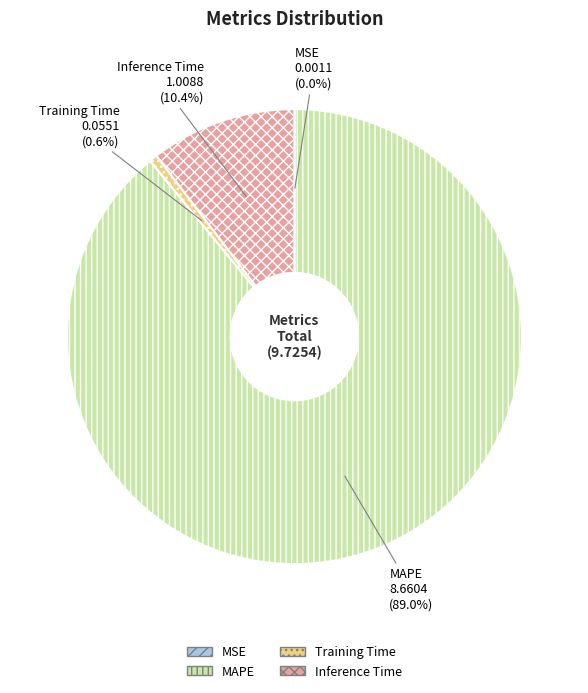

What percentage do MAPE and Training Time together represent?

89.6%